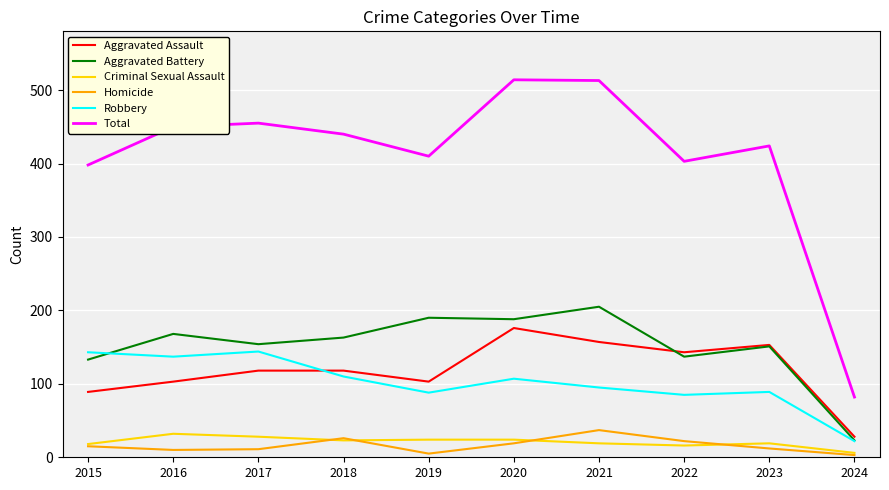

True or false: Homicide has a value of 3 at 2024.

True